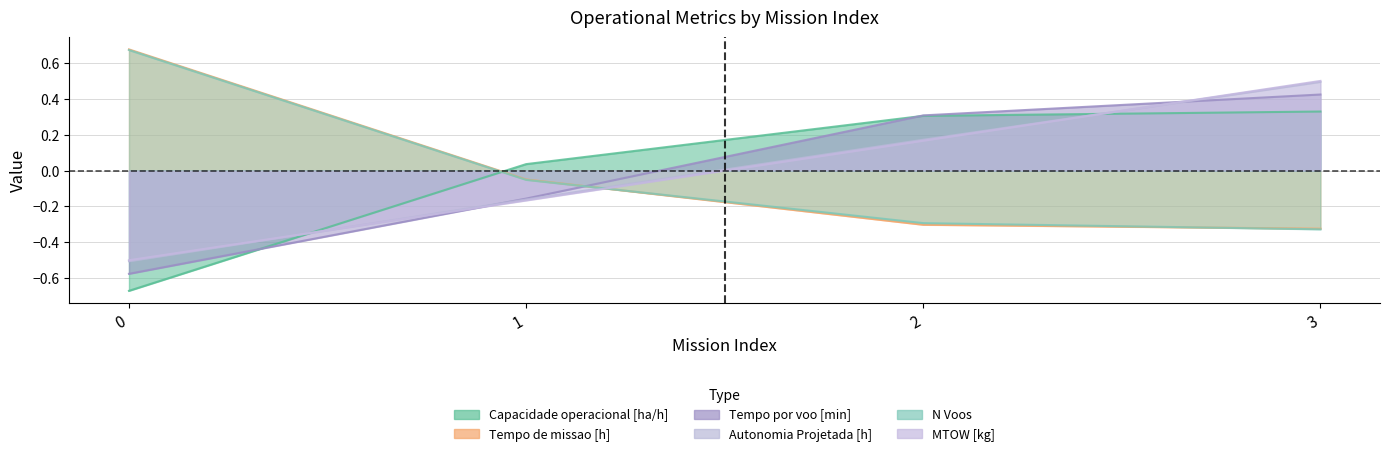

Is it true that Tempo de missao [h] equals -0.1 at 1?

False